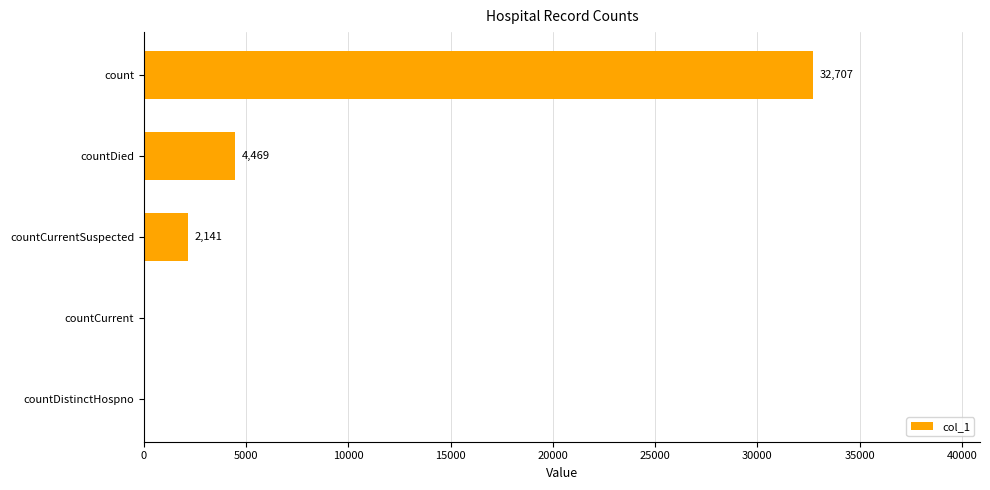

True or false: the data shows 2141 at countCurrentSuspected.

True